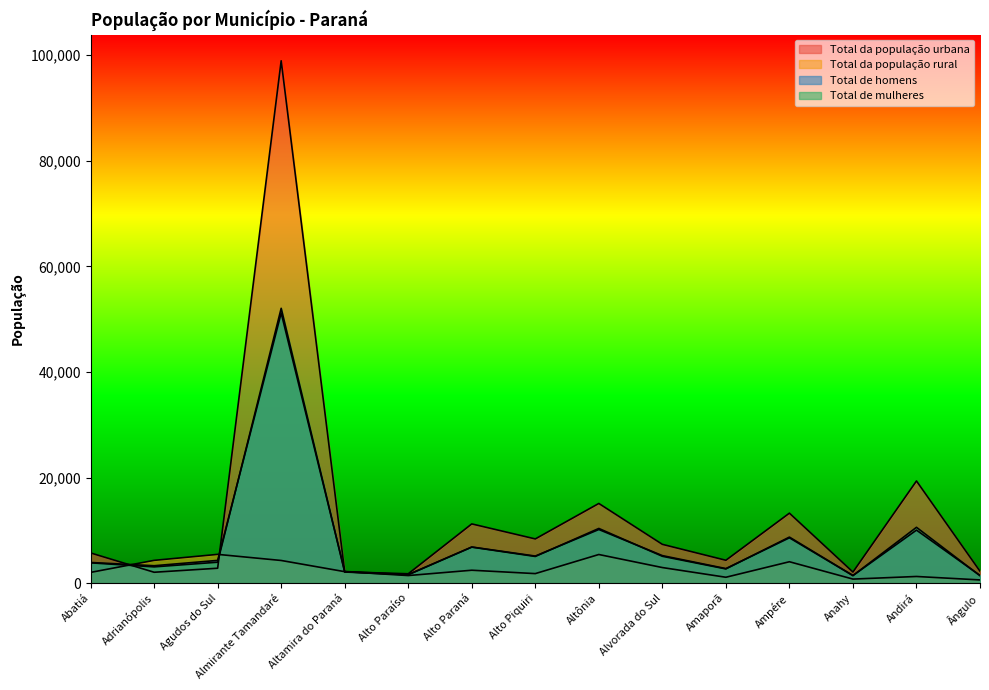

Does the chart display data point markers on the line(s)?

No